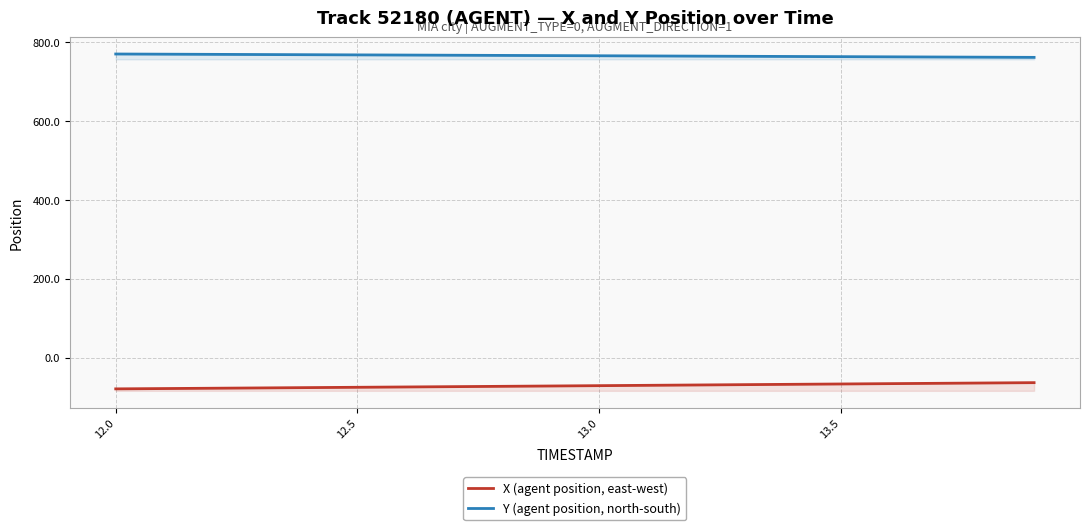

Count the number of data series in this chart.

2